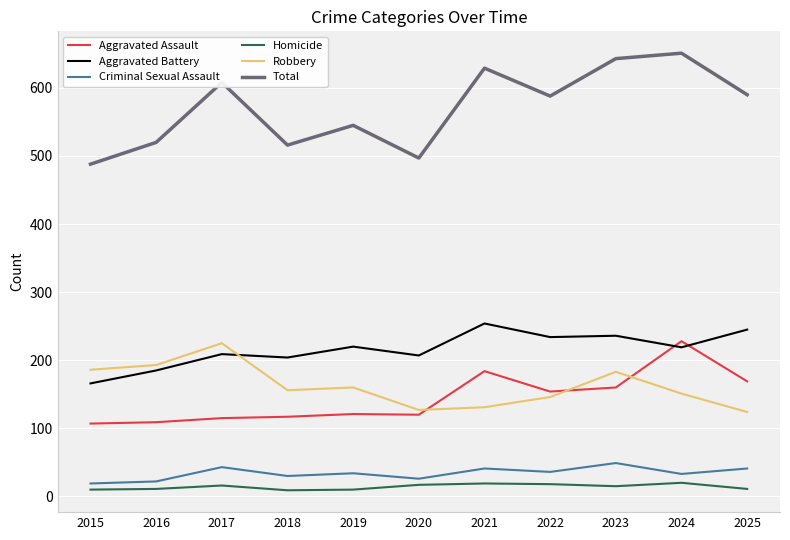

Which series has the largest total across all categories?

Total